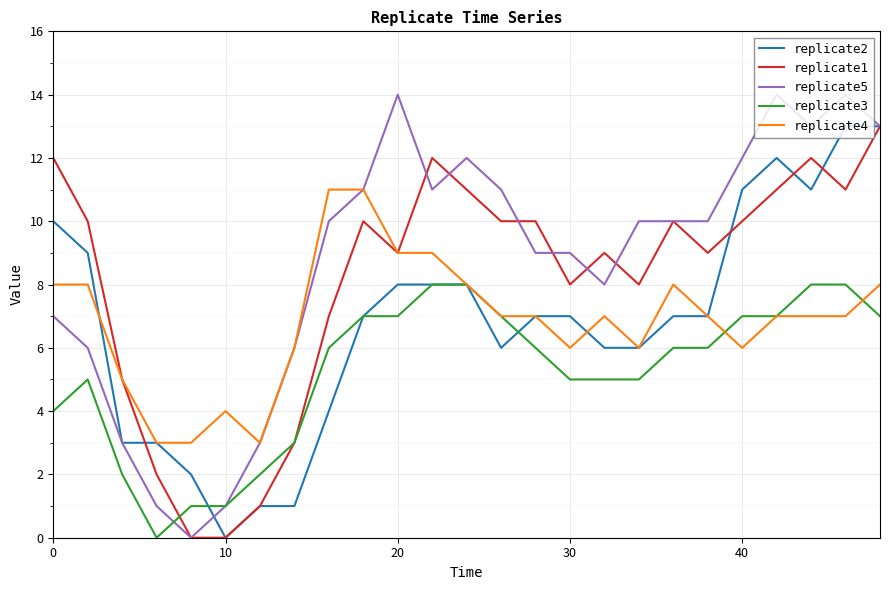

True or false: replicate5 and replicate2 cross at least once.

True